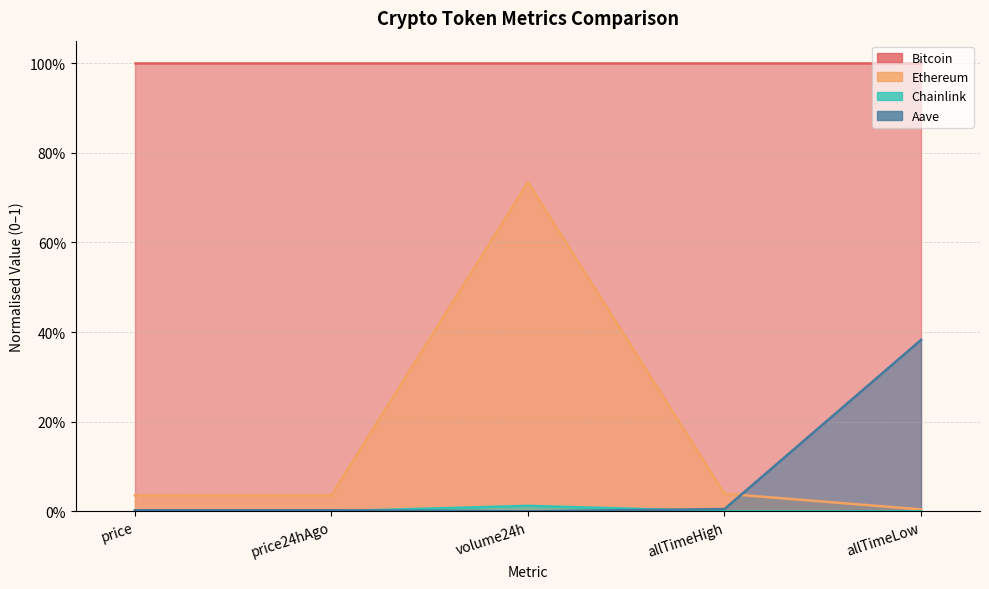

What is the label of the 4th point from the right?

price24hAgo